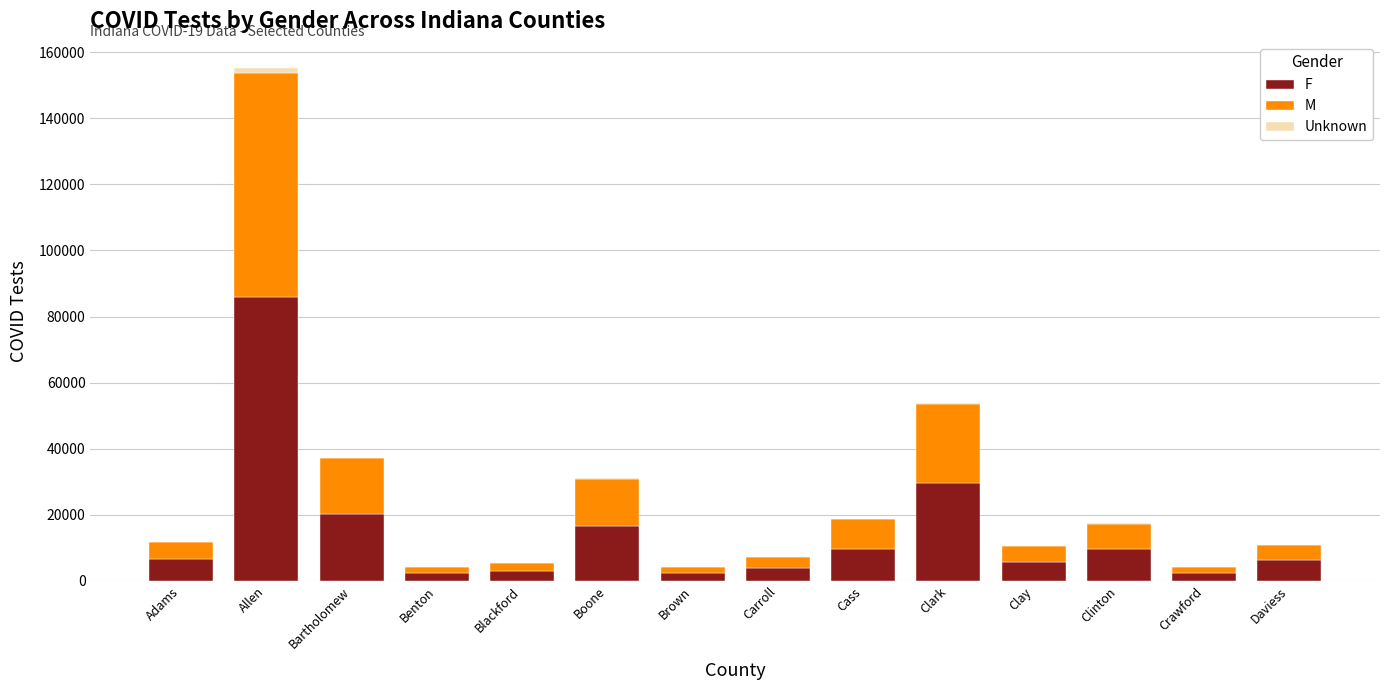

At which label does F reach its peak?

Allen